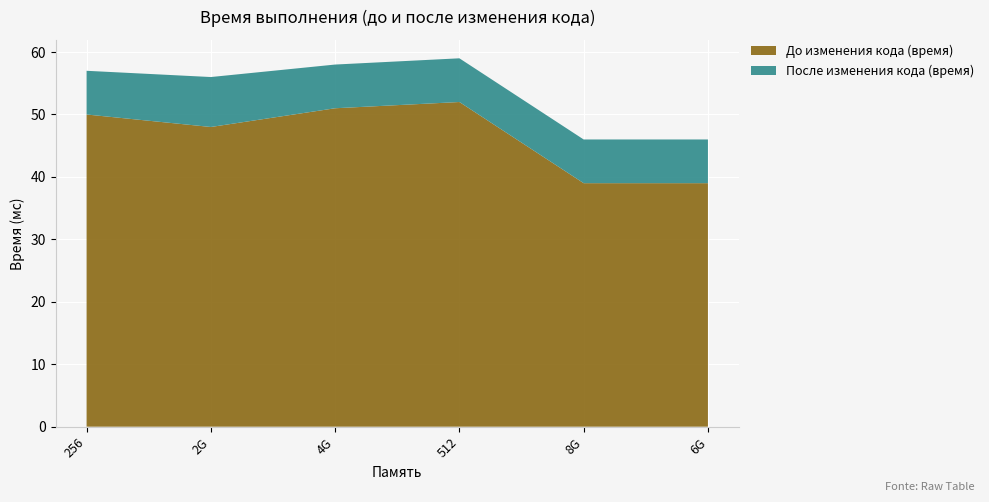

Reading left to right, extract all data points from this chart.

До изменения кода (время): 256=50	2G=48	4G=51	512=52	8G=39	6G=39
После изменения кода (время): 256=7	2G=8	4G=7	512=7	8G=7	6G=7